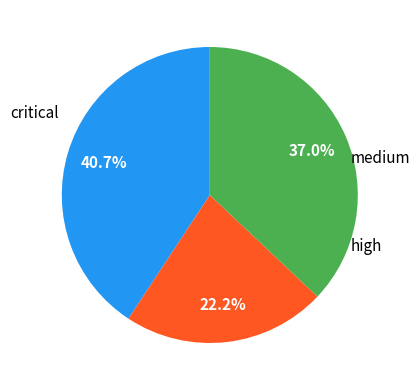

Is there a majority slice in this chart?

No